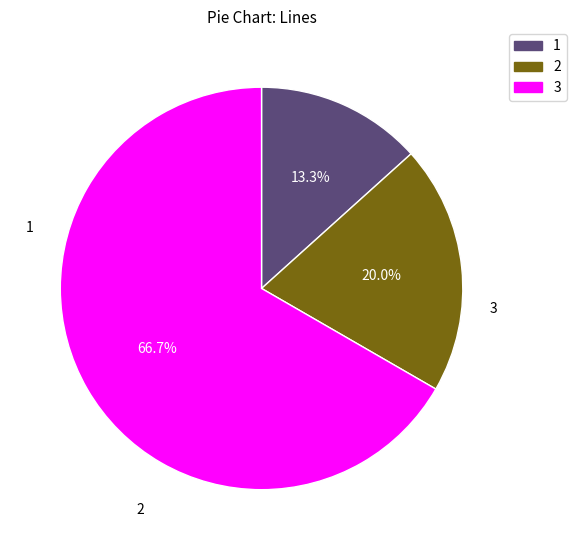

Is there any slice that represents more than half of the pie?

Yes